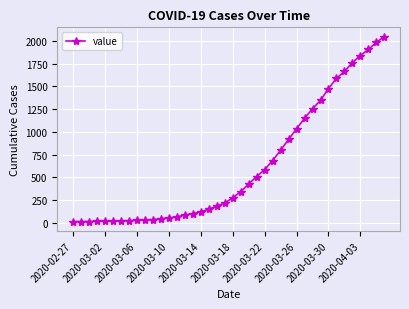

What is the greatest value displayed?

2047